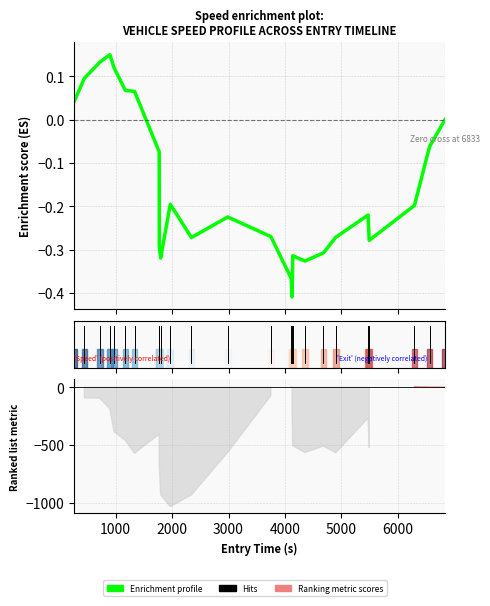

Reading right to left, extract all data points from this chart.

0.0	-0.1	-0.2	-0.3	-0.2	-0.3	-0.3	-0.3	-0.3	-0.4	-0.4	-0.3	-0.2	-0.3	-0.2	-0.3	-0.3	-0.1	0.1	0.1	0.1	0.2	0.1	0.1	0.0